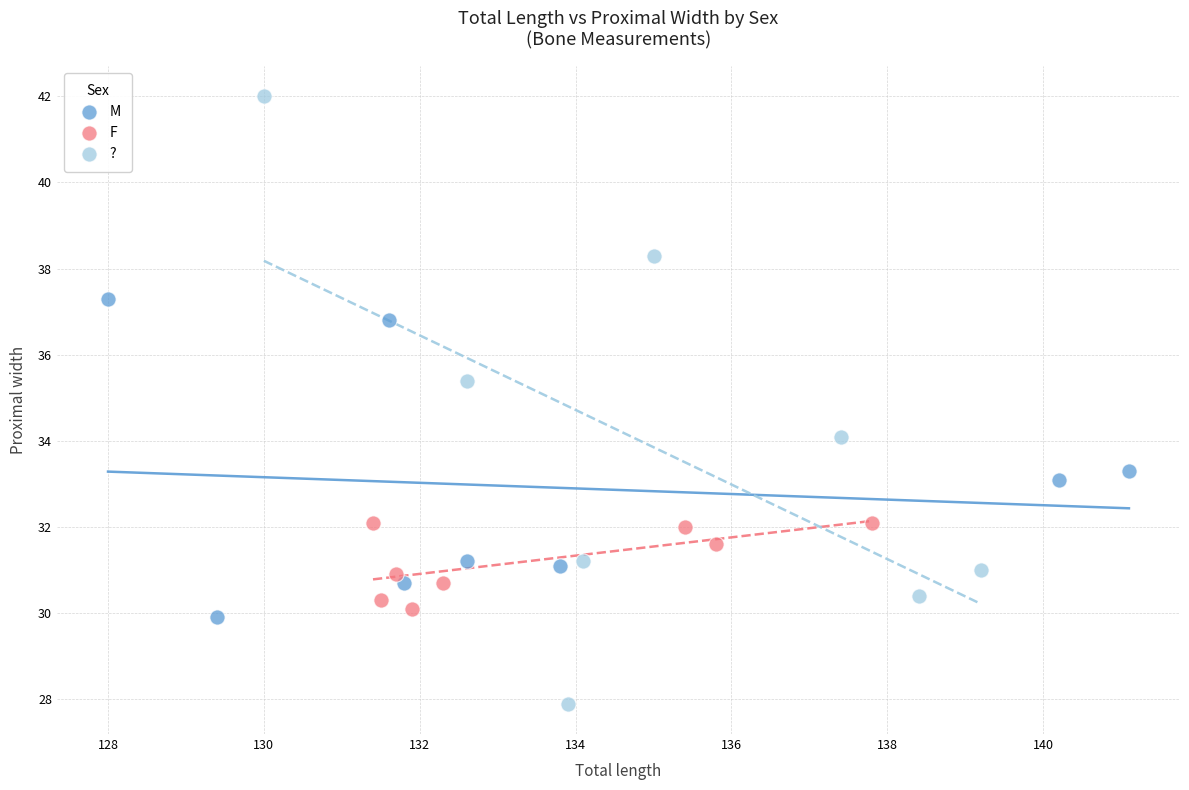

Which series has the largest Y range (max minus min)?

?